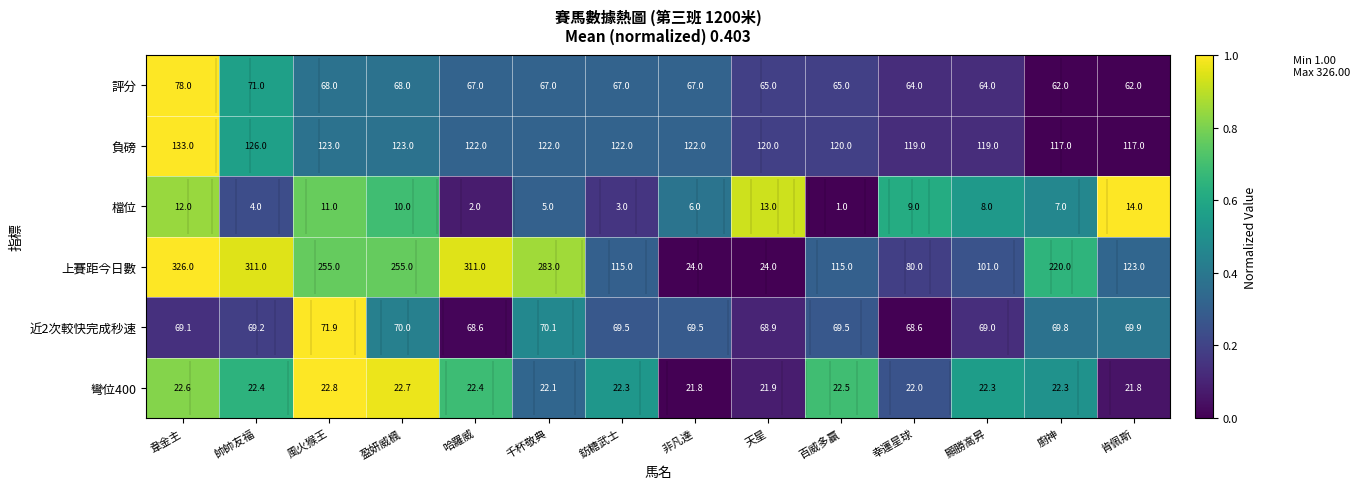

Is it true that 近2次較快完成秒速 equals 0.7 at 肯佩斯?

False